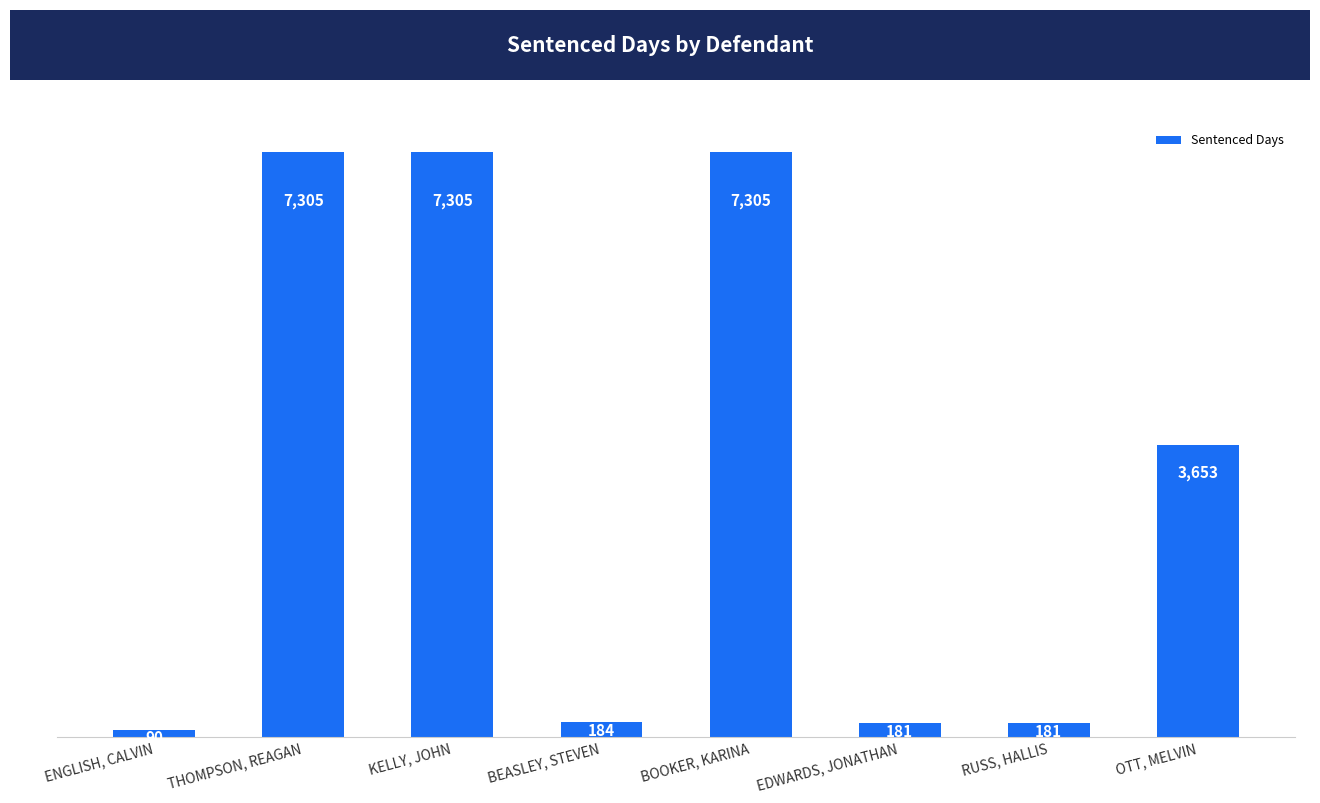

Reading left to right, list all the values displayed in this chart.

ENGLISH, CALVIN=90	THOMPSON, REAGAN=7305	KELLY, JOHN=7305	BEASLEY, STEVEN=184	BOOKER, KARINA=7305	EDWARDS, JONATHAN=181	RUSS, HALLIS=181	OTT, MELVIN=3653